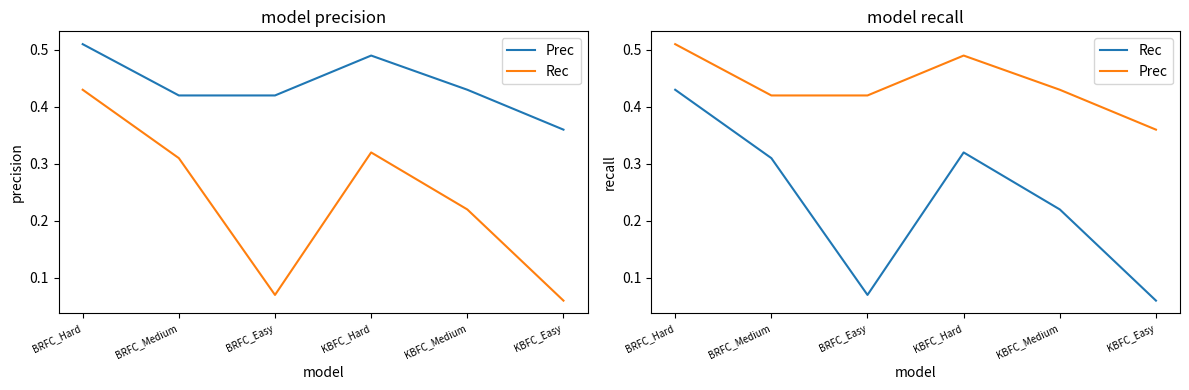

True or false: Prec has a value of 0.8 at KBFC_Hard.

False